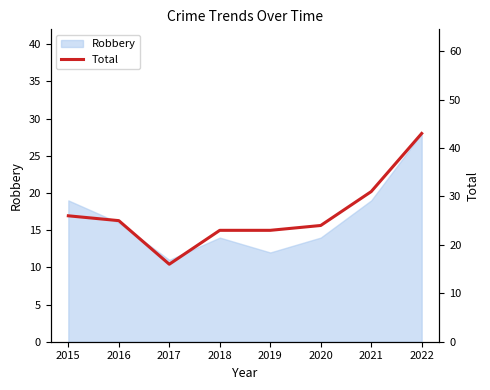

What is the change in value from 2015 to 2017?

-10